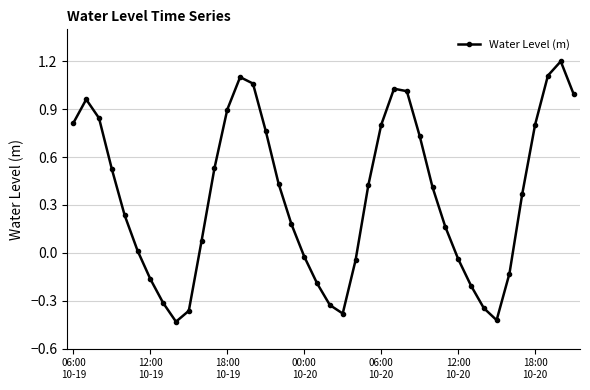

What is the maximum value shown in the chart?

1.2